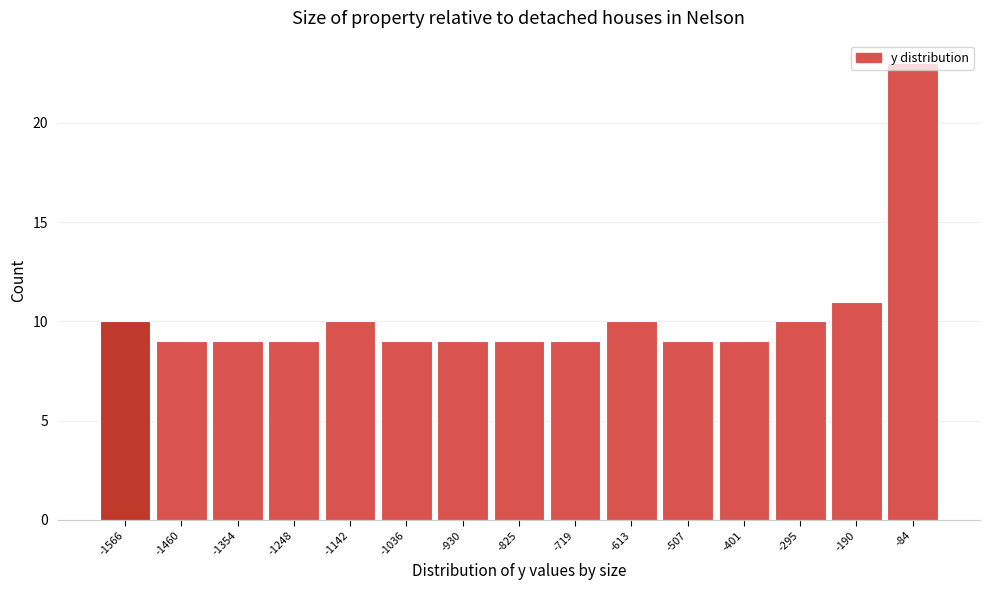

At which category does the chart reach its peak across all series?

-84